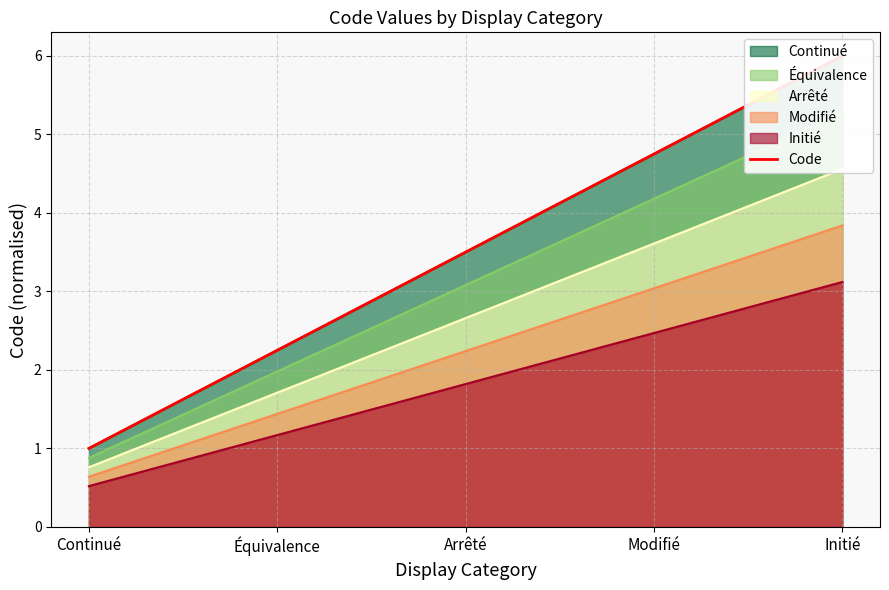

Which label corresponds to the smallest value in the chart?

Continué